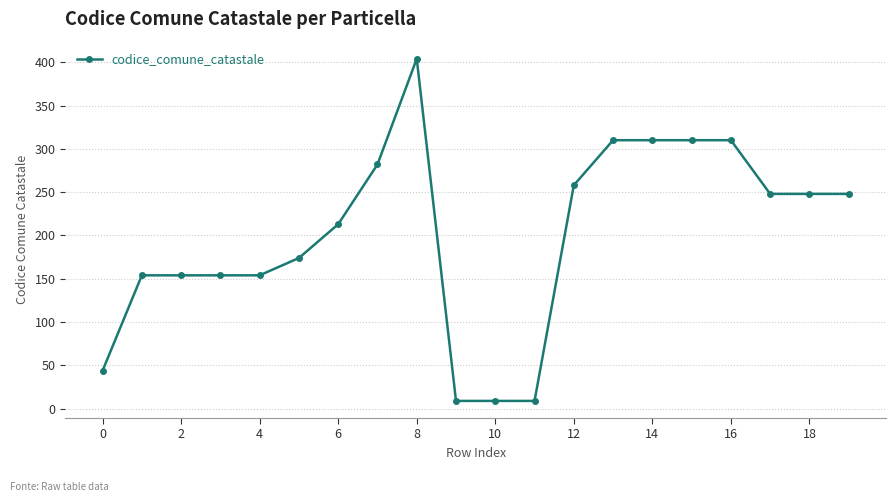

What is the value of the 15th point from the left?

310